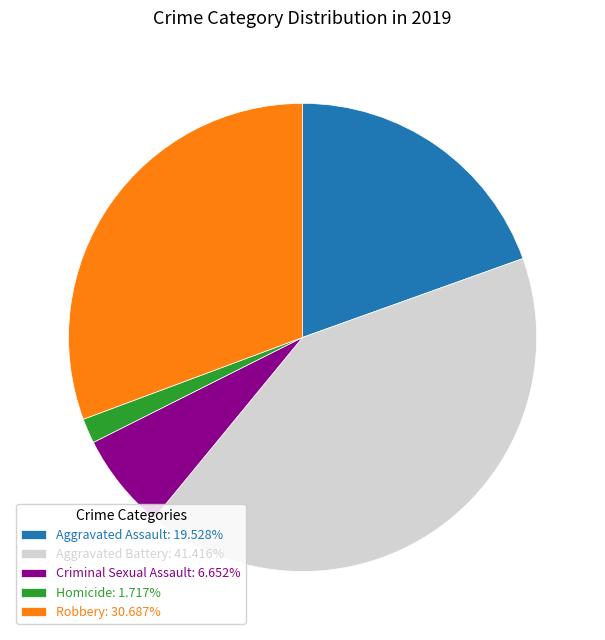

Does any single category account for the majority?

No